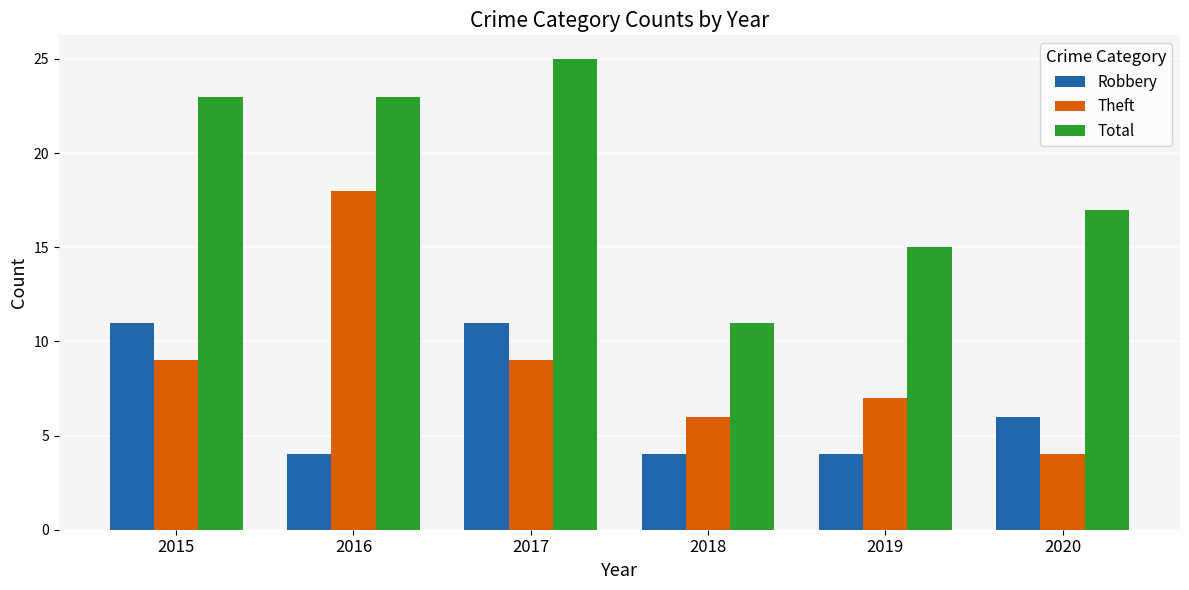

The Theft series shows 9 at 2017. True or false?

True